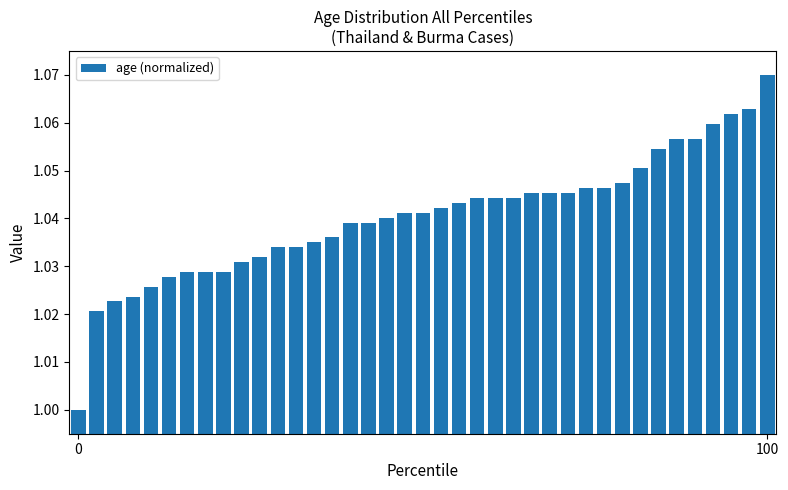

What is the sum of all values?

40.6